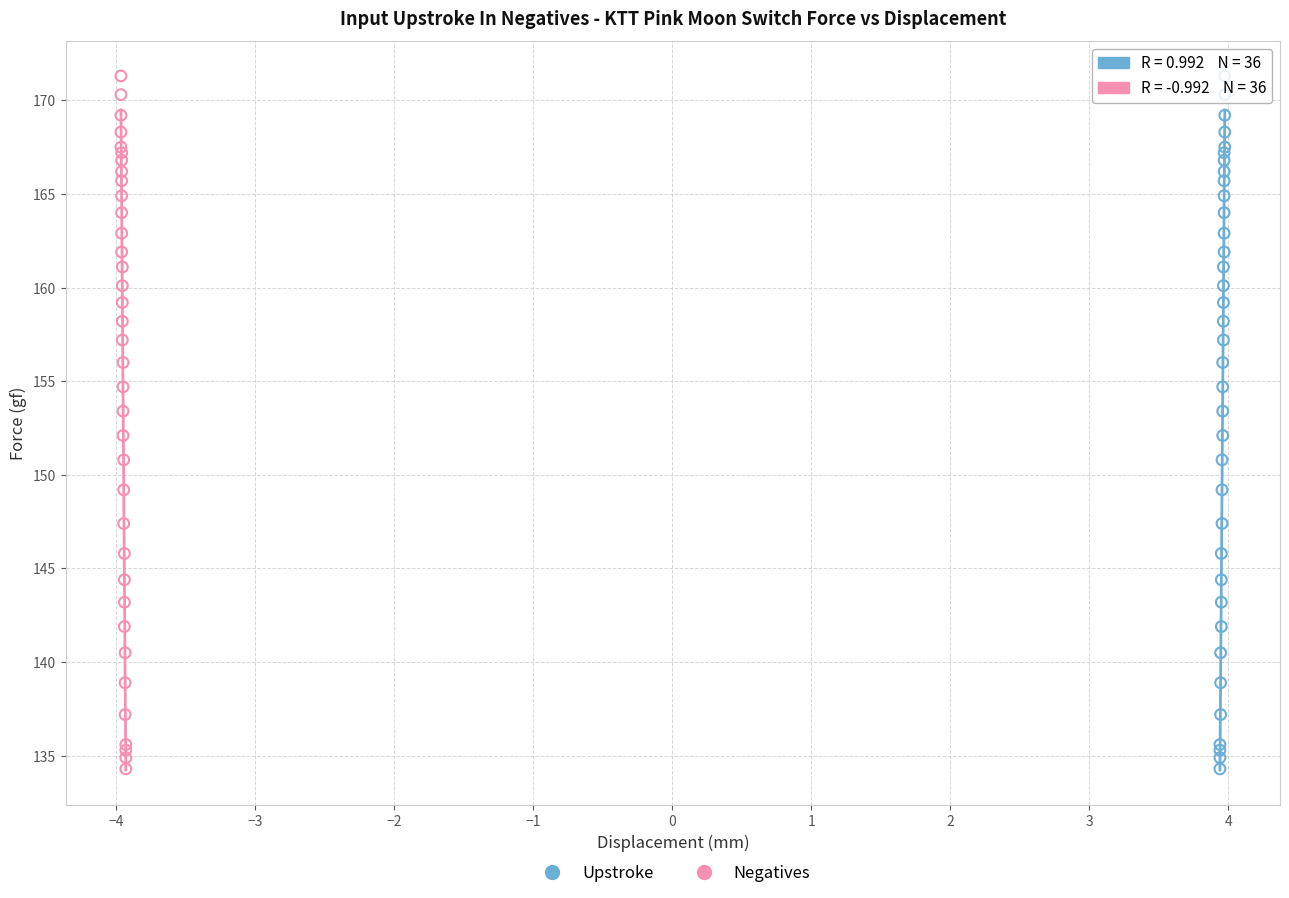

What are all the series names shown in the legend?

Upstroke, Negatives